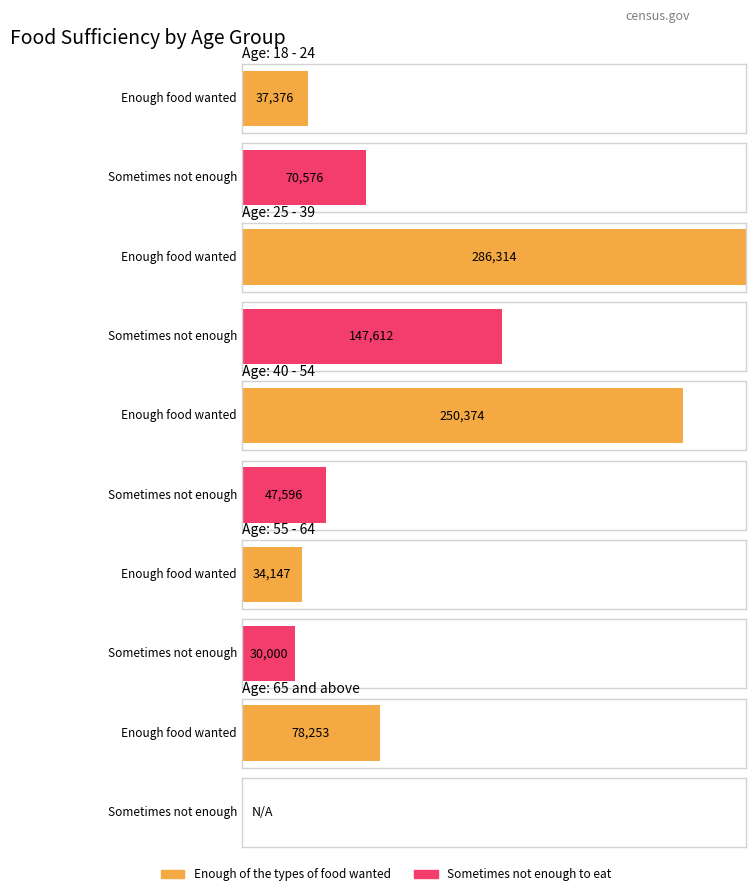

How many categories are shown in the chart?

5